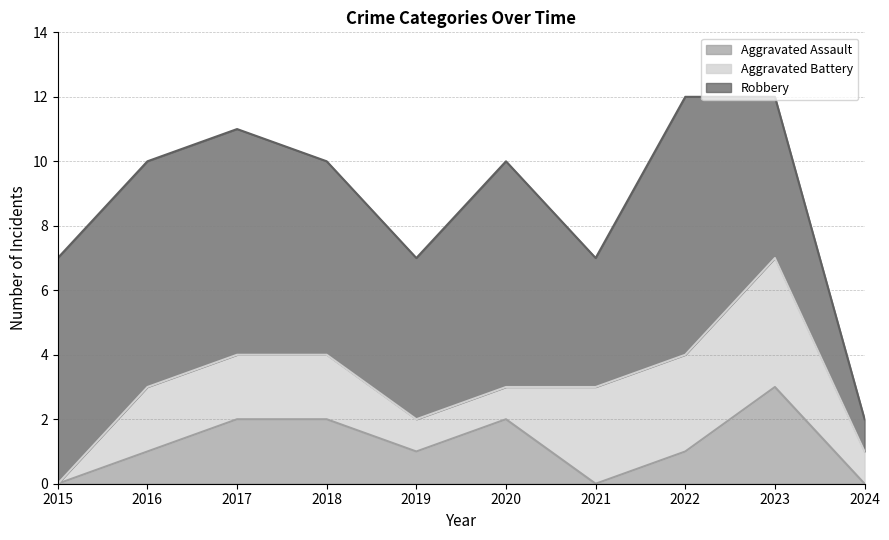

What are all the series names shown in the legend?

Aggravated Assault, Aggravated Battery, Robbery